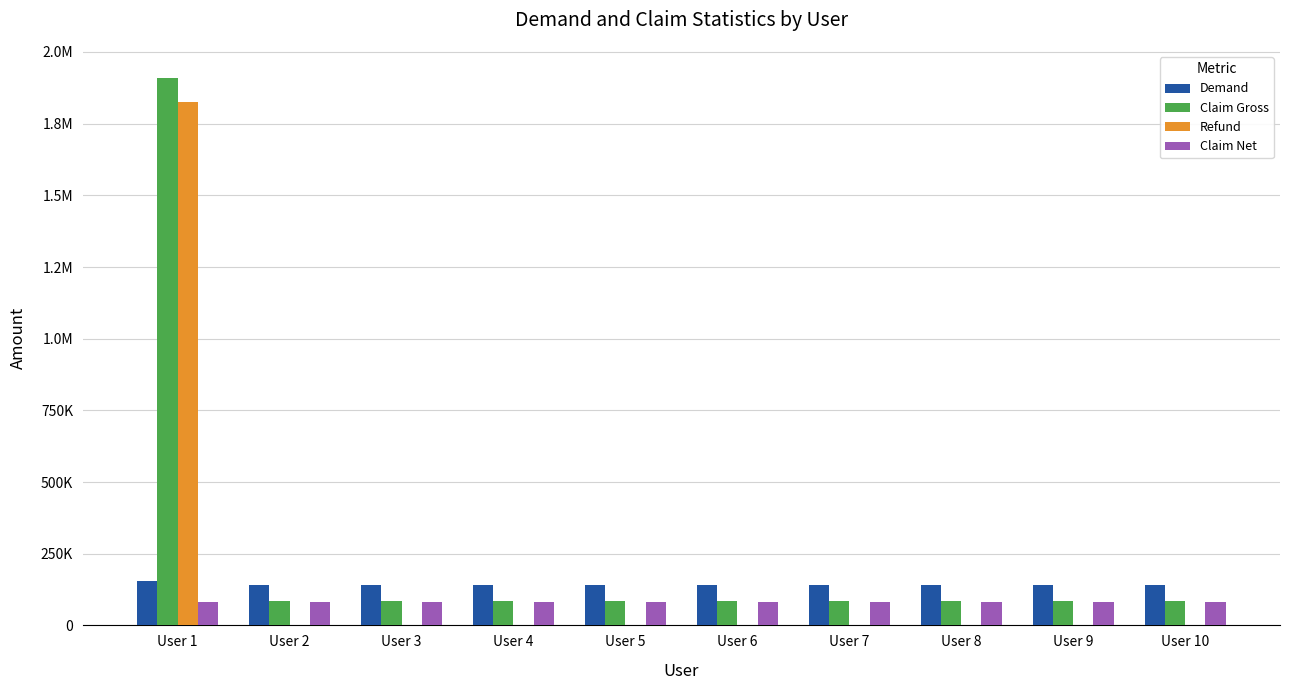

Rank the series at User 5 from highest to lowest value.

Demand, Claim Gross, Claim Net, Refund